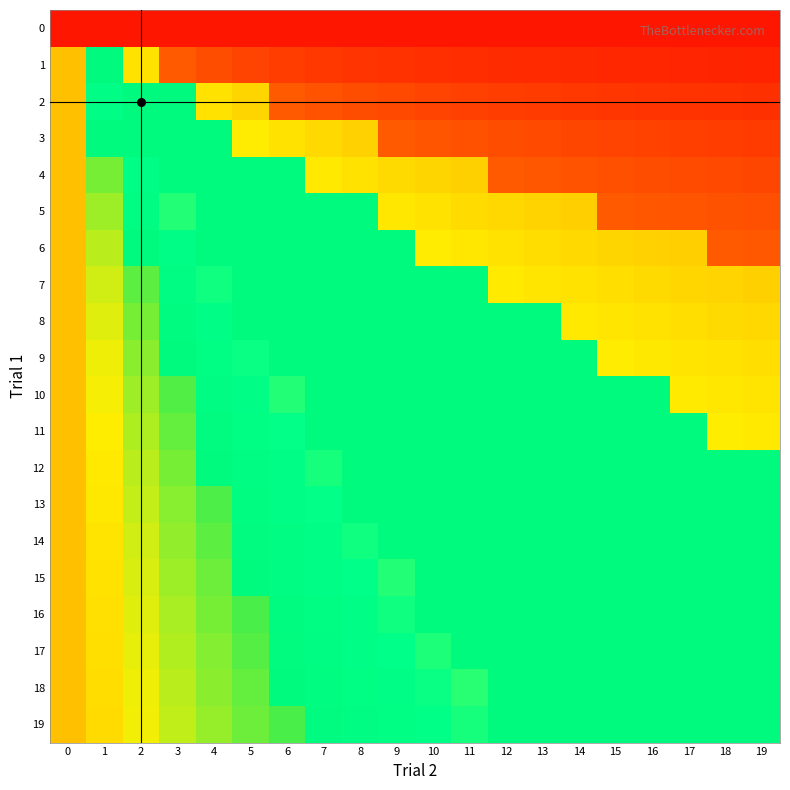

Reading left to right, transcribe all the data shown in this chart.

0: 0.7	0.0	0.0	1.0	0.3	0.7	0.3	0.7	0.3	1.0	1.0	1.0	0.7	1.0	0.7	0.3	0.0	1.0	1.3	1.3
1: 0.3	0.3	0.3	0.7	0.7	1.0	1.0	1.3	1.3	1.7	1.7	2.0	2.0	2.3	2.3	2.7	2.7	3.0	3.0	3.3
2: 0.7	0.7	0.7	1.0	1.0	1.3	1.3	1.7	1.7	2.0	2.0	2.3	2.3	2.7	2.7	3.0	3.0	3.3	3.3	3.7
3: 1.0	1.0	1.0	1.3	1.3	1.7	1.7	2.0	2.0	2.3	2.3	2.7	2.7	3.0	3.0	3.3	3.3	3.7	3.7	4.0
4: 1.3	1.3	1.3	1.7	1.7	2.0	2.0	2.3	2.3	2.7	2.7	3.0	3.0	3.3	3.3	3.7	3.7	4.0	4.0	4.3
5: 1.7	1.7	1.7	2.0	2.0	2.3	2.3	2.7	2.7	3.0	3.0	3.3	3.3	3.7	3.7	4.0	4.0	4.3	4.3	4.7
6: 2.0	2.0	2.0	2.3	2.3	2.7	2.7	3.0	3.0	3.3	3.3	3.7	3.7	4.0	4.0	4.3	4.3	4.7	4.7	5.0
7: 2.3	2.3	2.3	2.7	2.7	3.0	3.0	3.3	3.3	3.7	3.7	4.0	4.0	4.3	4.3	4.7	4.7	5.0	5.0	5.3
8: 2.7	2.7	2.7	3.0	3.0	3.3	3.3	3.7	3.7	4.0	4.0	4.3	4.3	4.7	4.7	5.0	5.0	5.3	5.3	5.7
9: 3.0	3.0	3.0	3.3	3.3	3.7	3.7	4.0	4.0	4.3	4.3	4.7	4.7	5.0	5.0	5.3	5.3	5.7	5.7	6.0
10: 3.3	3.3	3.3	3.7	3.7	4.0	4.0	4.3	4.3	4.7	4.7	5.0	5.0	5.3	5.3	5.7	5.7	6.0	6.3	6.3
11: 3.7	3.7	3.7	4.0	4.0	4.3	4.3	4.7	4.7	5.0	5.0	5.3	5.3	5.7	5.7	6.0	6.0	6.3	6.3	6.7
12: 4.0	4.0	4.0	4.3	4.3	4.7	4.7	5.0	5.0	5.3	5.3	5.7	5.7	6.0	6.0	6.3	6.3	6.7	6.7	7.0
13: 4.3	4.3	4.3	4.7	4.7	5.0	5.0	5.3	5.3	5.7	5.7	6.0	6.0	6.3	6.3	6.7	6.7	7.0	7.0	7.3
14: 4.7	4.7	4.7	5.0	5.0	5.3	5.3	5.7	5.7	6.0	6.0	6.3	6.3	6.7	6.7	7.0	7.0	7.3	7.3	7.7
15: 5.0	5.0	5.0	5.3	5.3	5.7	5.7	6.0	6.0	6.3	6.3	6.7	6.7	7.0	7.0	7.3	7.3	7.7	7.7	8.0
16: 5.3	5.3	5.3	5.7	5.7	6.0	6.0	6.3	6.3	6.7	6.7	7.0	7.0	7.3	7.3	7.7	7.7	8.0	8.0	8.3
17: 5.7	5.7	5.7	6.0	6.0	6.3	6.3	6.7	6.7	7.0	7.0	7.3	7.3	7.7	7.7	8.0	8.0	8.3	8.3	8.7
18: 6.0	6.0	6.0	6.3	6.3	6.7	6.7	7.0	7.0	7.3	7.3	7.7	7.7	8.0	8.0	8.3	8.3	8.7	8.7	9.0
19: 6.3	6.3	6.3	6.7	6.7	7.0	7.0	7.3	7.3	7.7	7.7	8.0	8.0	8.3	8.3	8.7	8.7	9.0	9.0	9.3